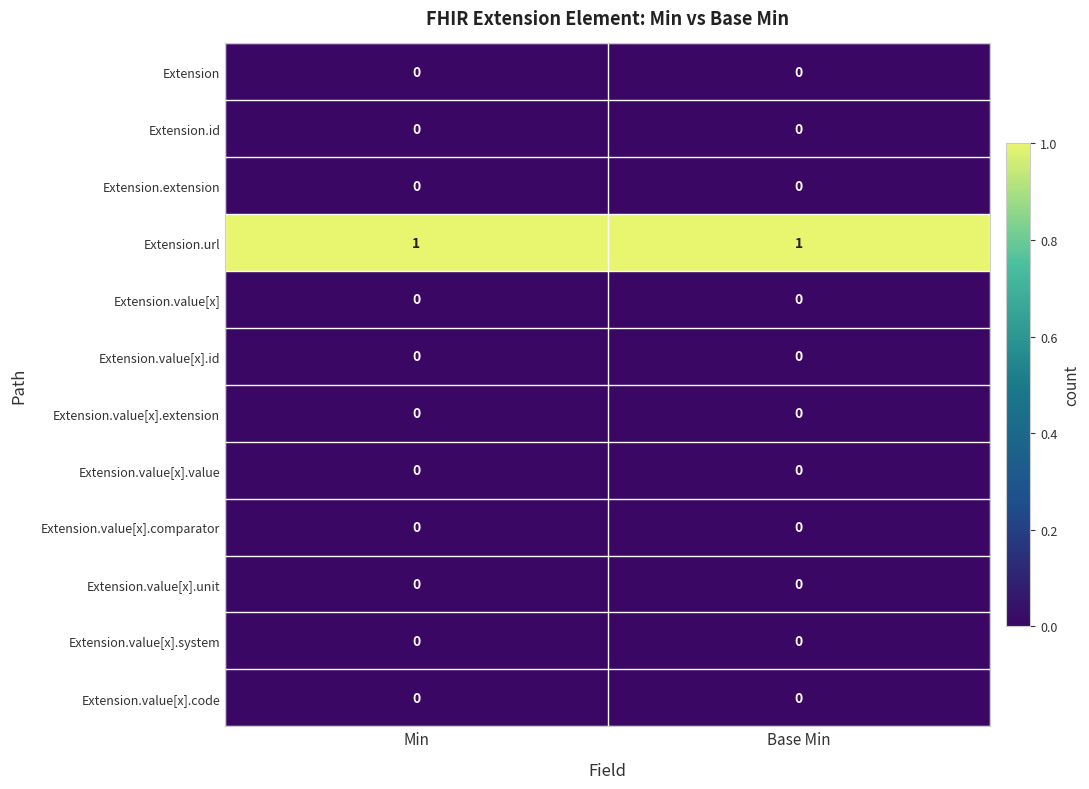

True or false: Extension.value[x].value has a value of 0 at Min.

True